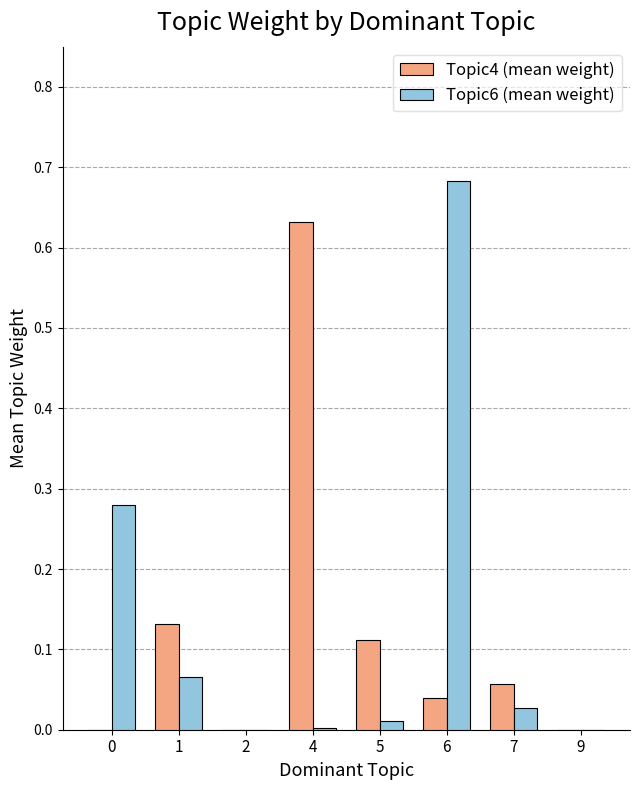

How many groups of bars are there?

8